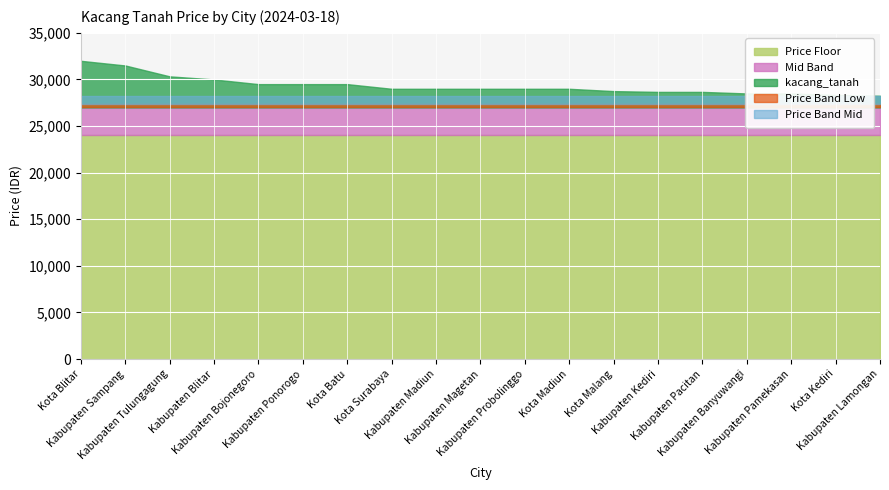

True or false: the data shows 51178 at Kabupaten Probolinggo.

False